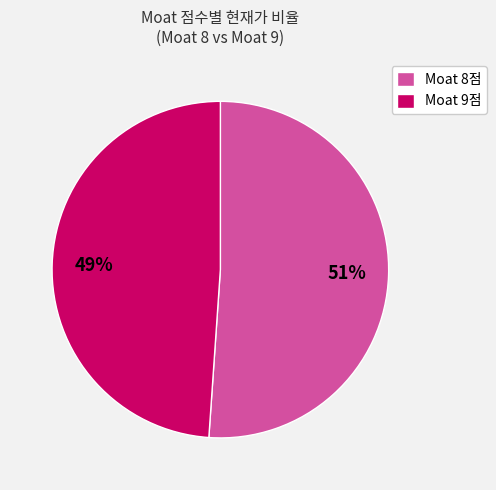

Do Moat 9점 and Moat 8점 together represent more than half of the pie?

Yes